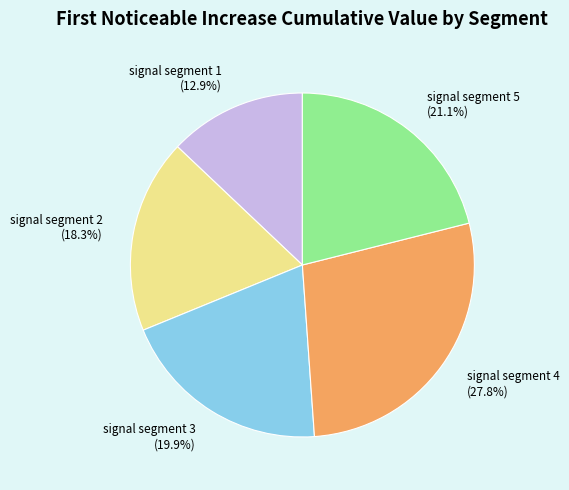

The signal segment 3 slice represents 7% of the pie. True or false?

False